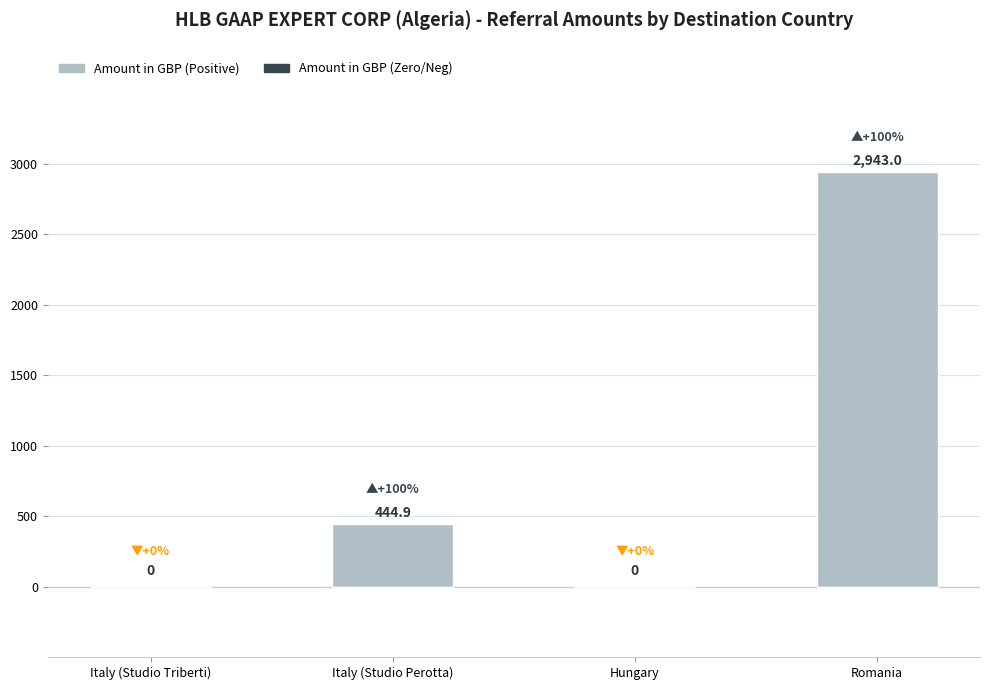

Count the number of categories in the chart.

4